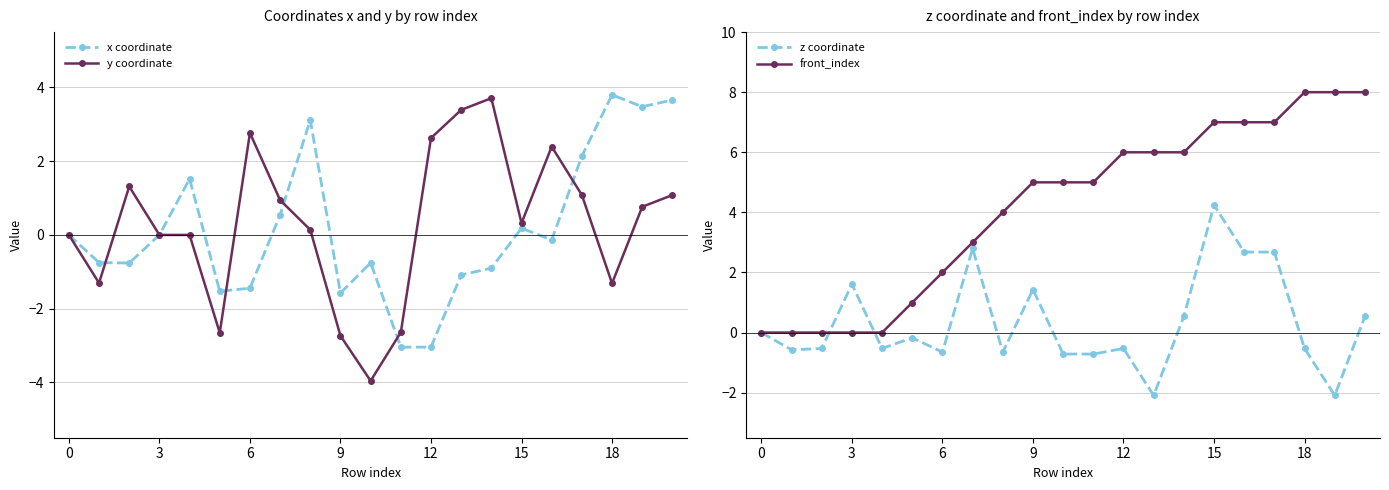

What is the difference between the y coordinate values at 9 and 15?

3.1